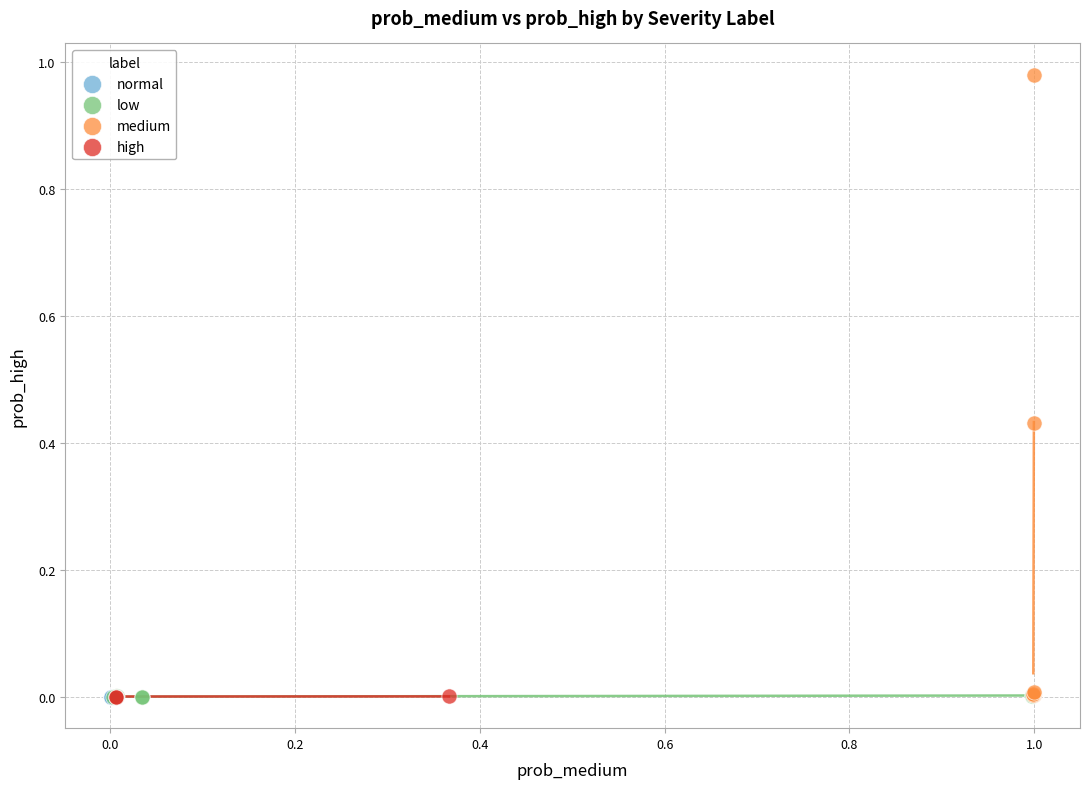

Which series has the largest Y range (max minus min)?

medium